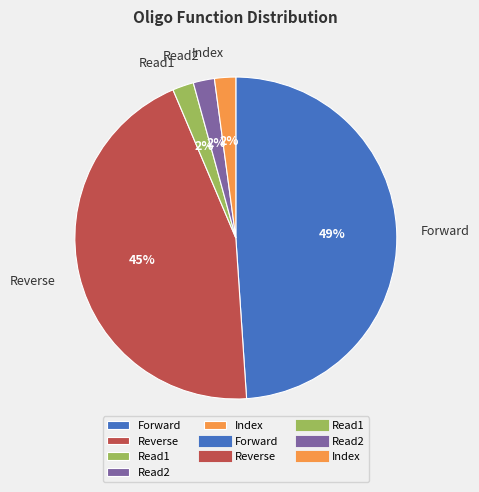

Count the number of slices in the pie.

5